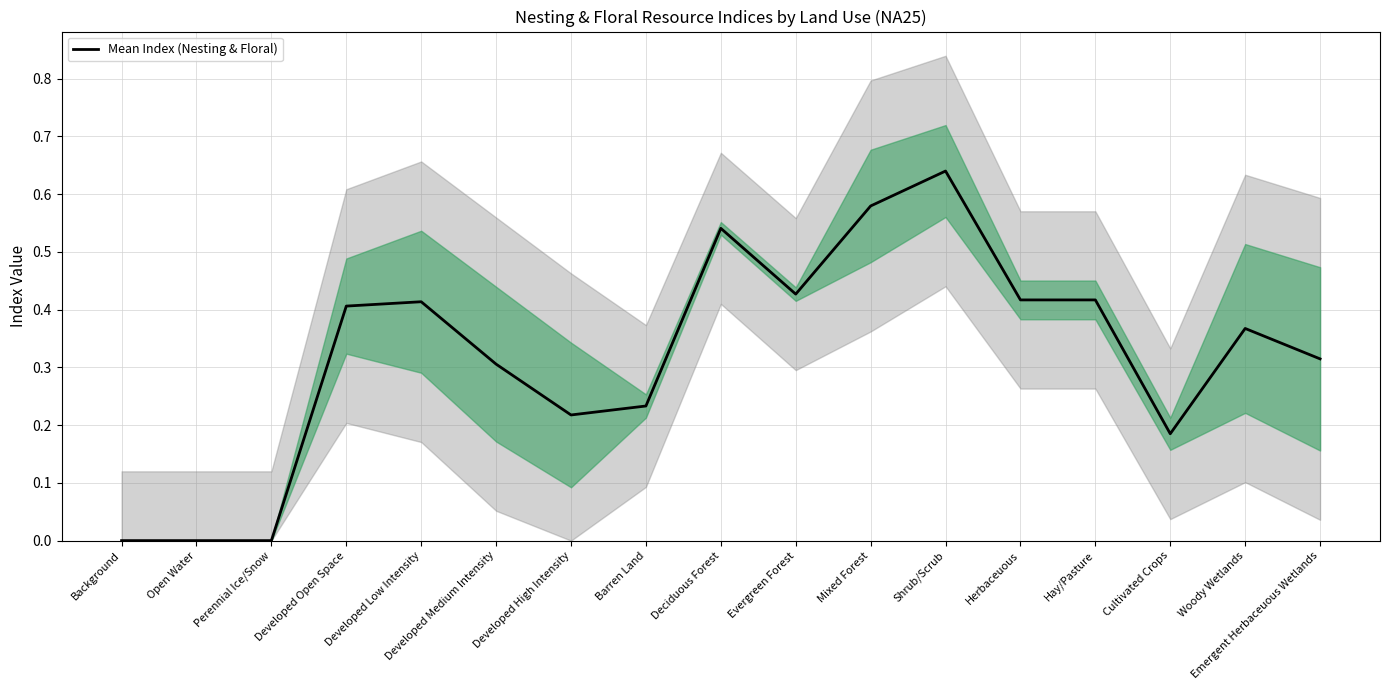

True or false: the data shows 0.4 at Evergreen Forest.

True